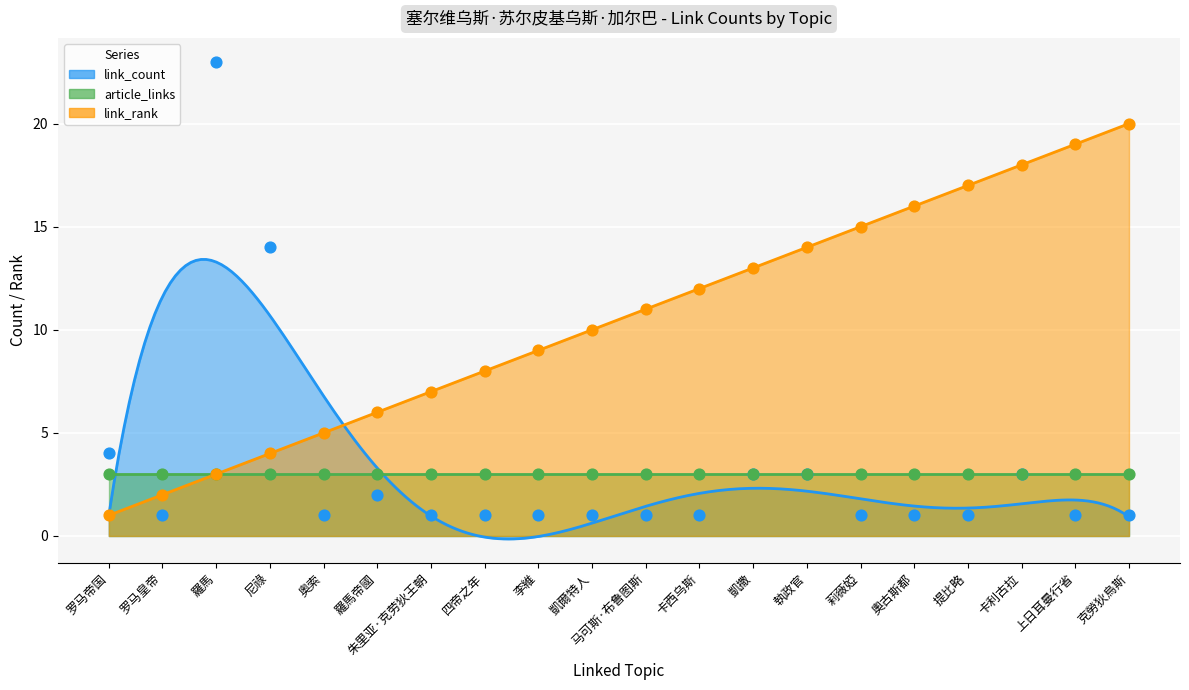

Is the value of link_rank at 凱爾特人 greater than the value of link_count at 朱里亚·克劳狄王朝?

Yes